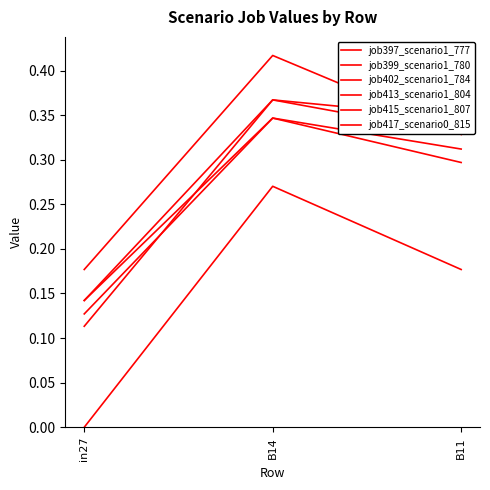

What is the value of the job397_scenario1_777 point at the 2nd from the left?

0.4